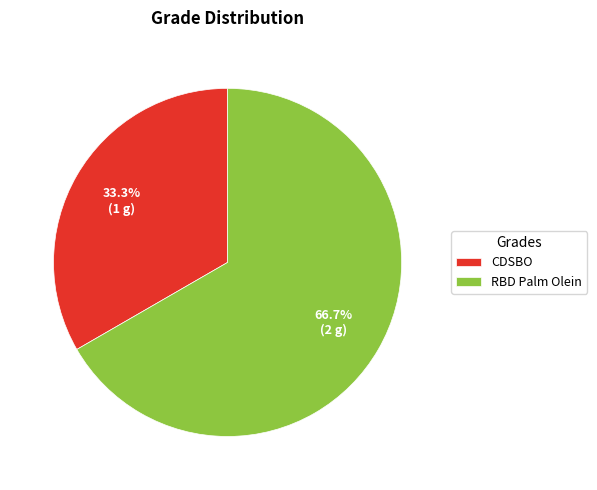

To the nearest percent, what is the difference between the largest and smallest slice percentages?

33%